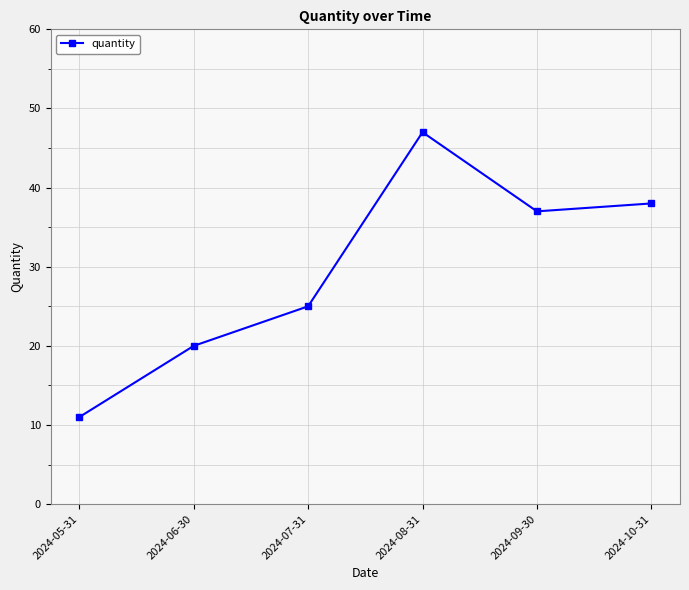

What is the average value?

30